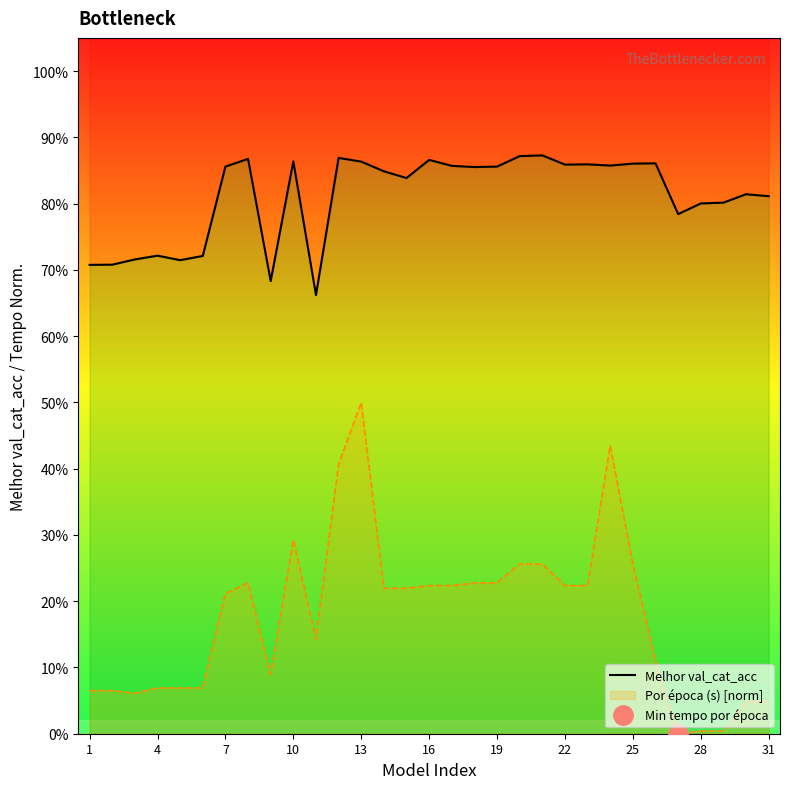

What is the value of the 5th point from the left?

0.7